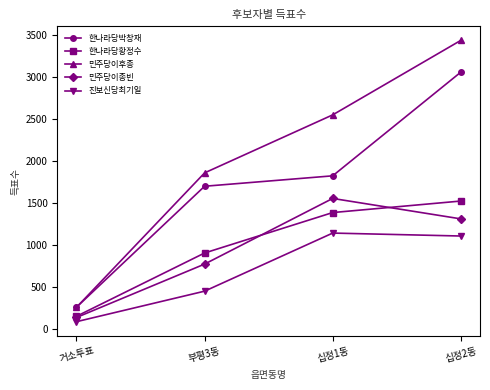

True or false: 민주당이후종 has more than 0 interior local peaks.

False